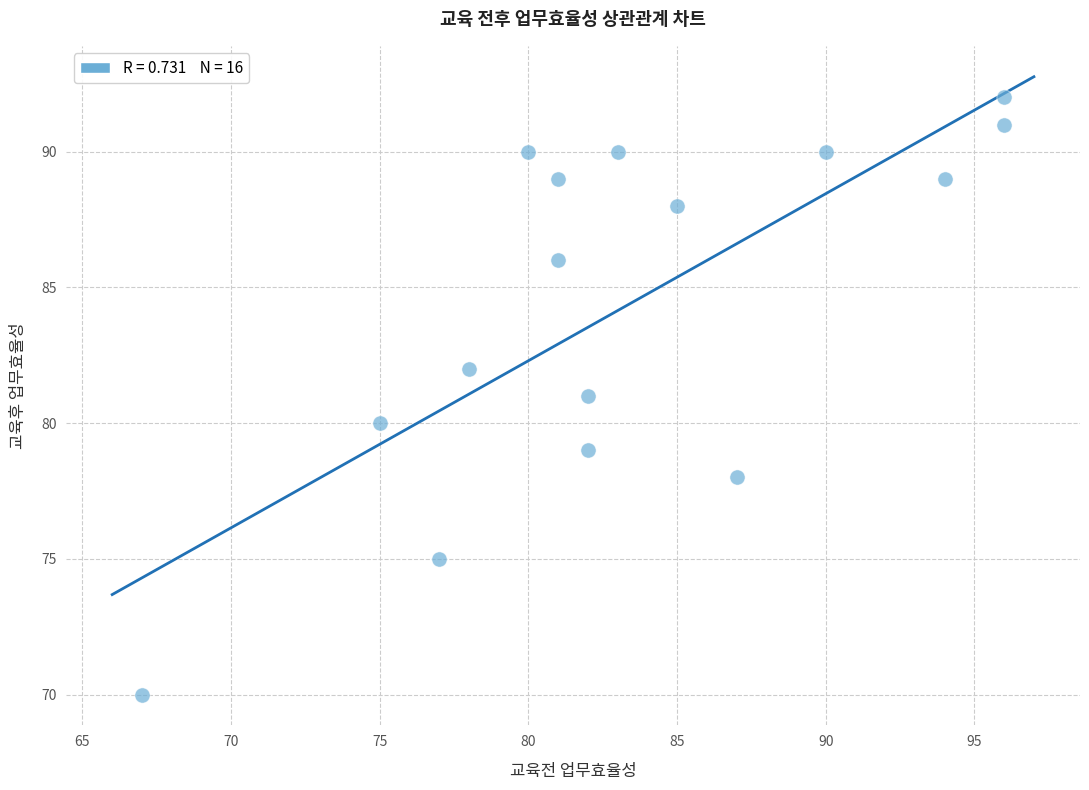

What is the range of Y values (max minus min)?

22